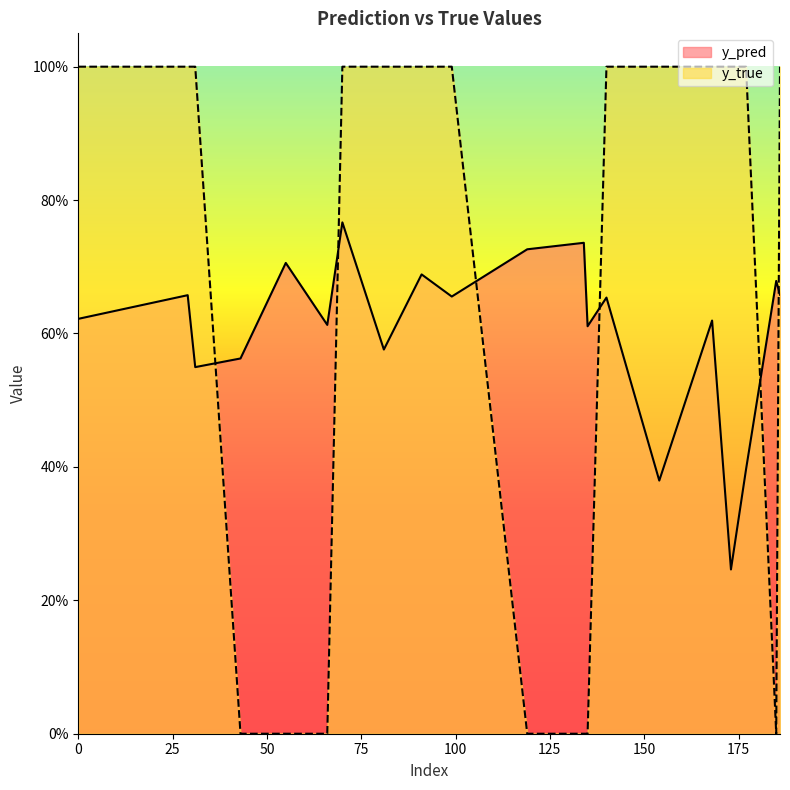

Does the chart display data point markers on the line(s)?

No